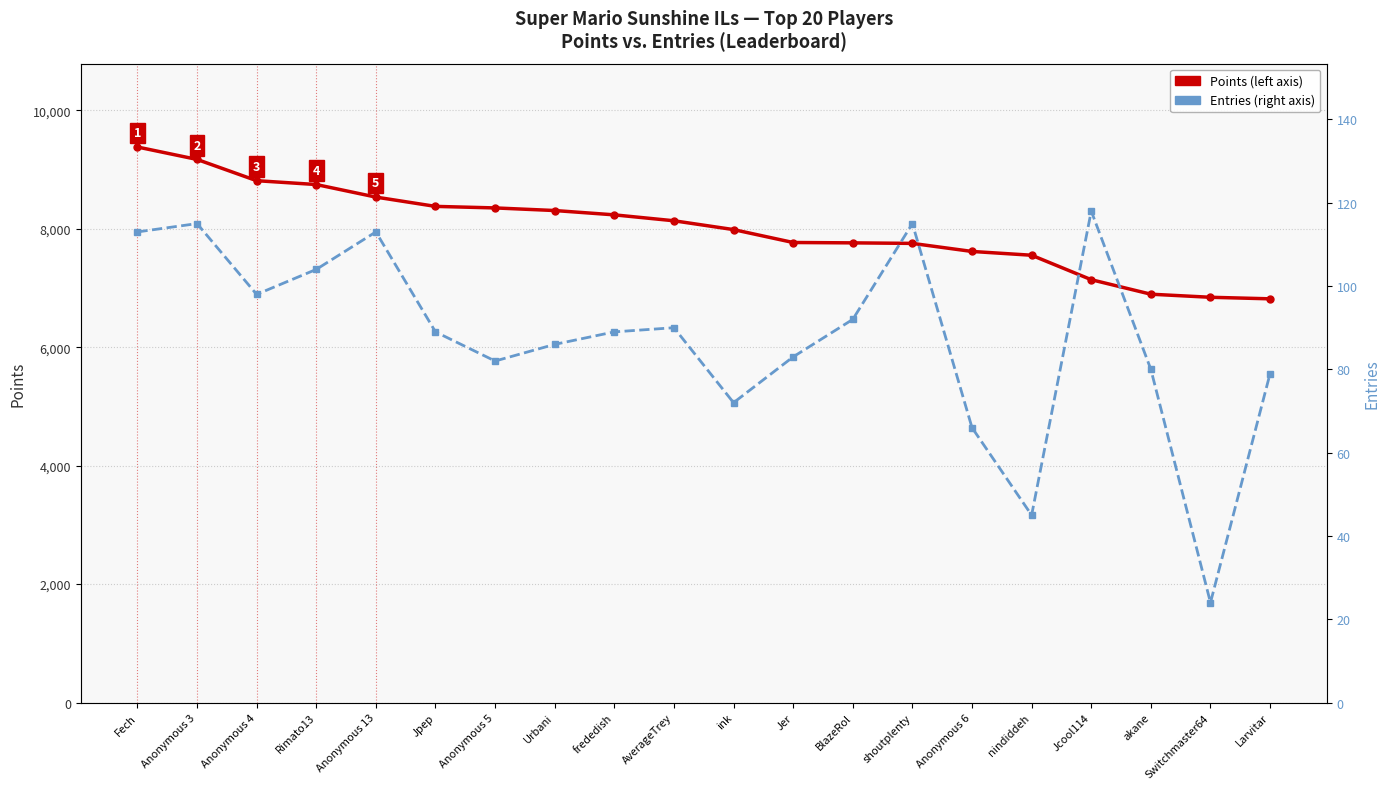

Is this an area chart (filled region under the line)?

No